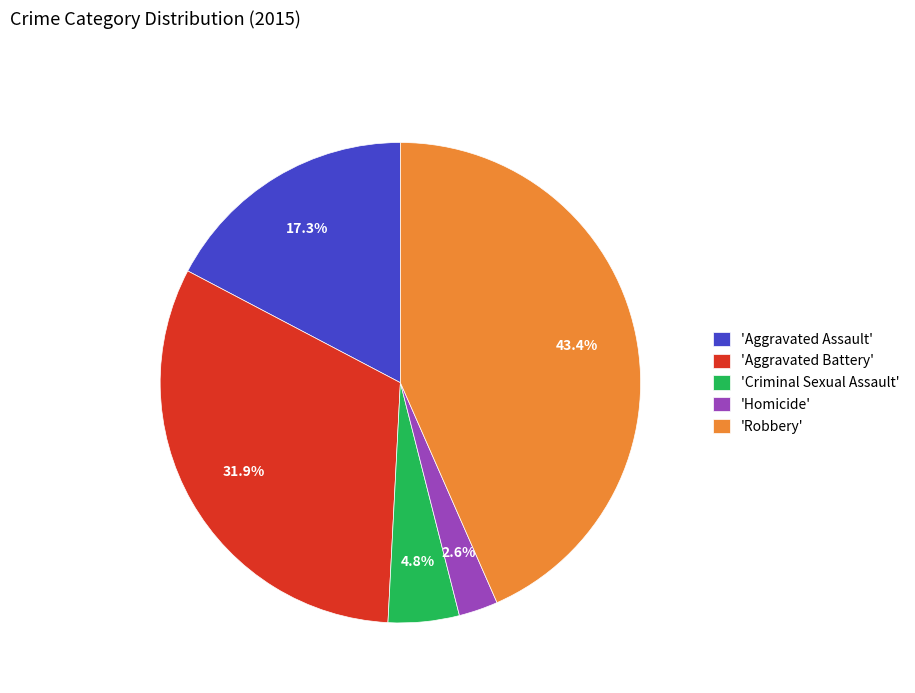

What is the ratio of the value at 'Aggravated Assault' to the value at 'Robbery'?

0.4